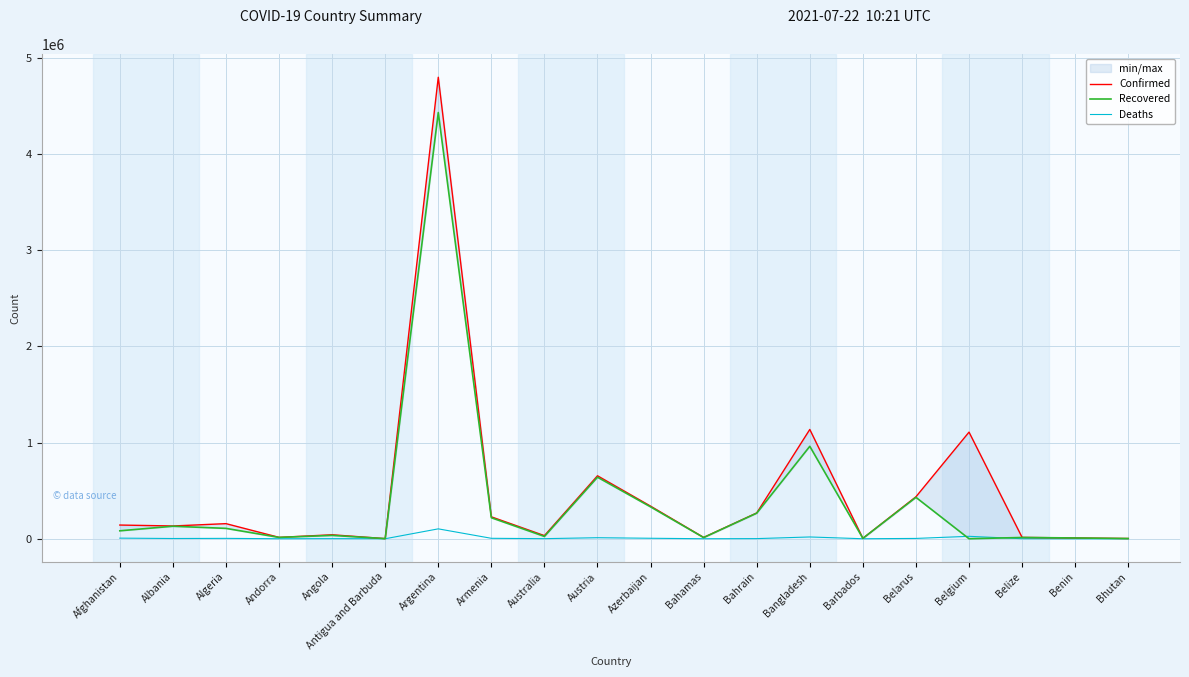

How many values in the Recovered series are below 82586?

10